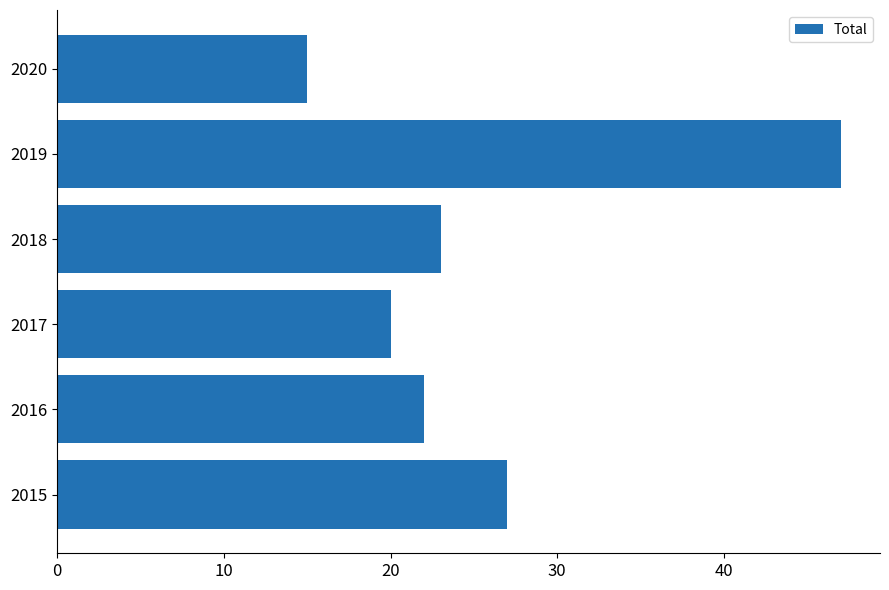

Count the number of categories in the chart.

6